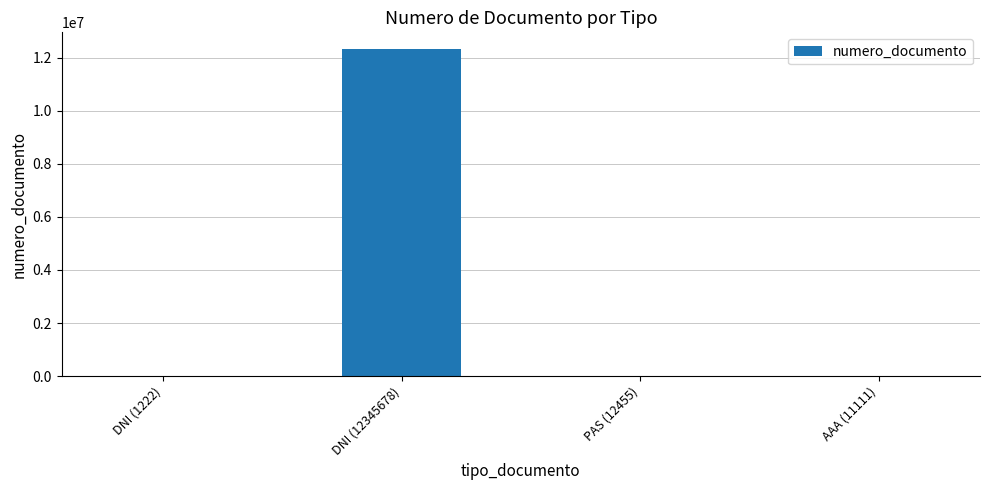

What is the sum of all values?

12370466